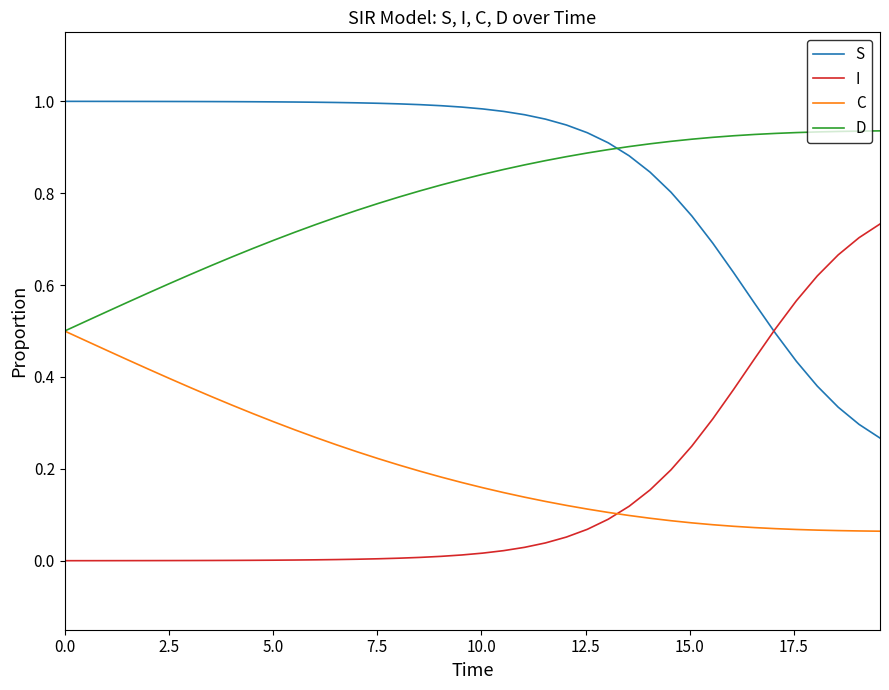

True or false: I and S intersect in this chart.

True